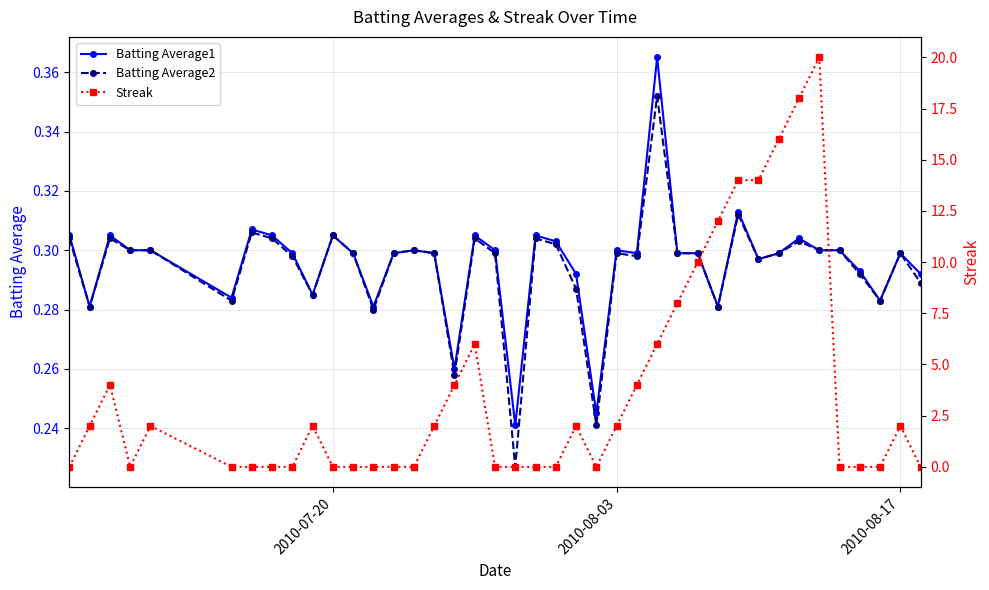

How many Batting Average1 values are between 0 and 1?

40